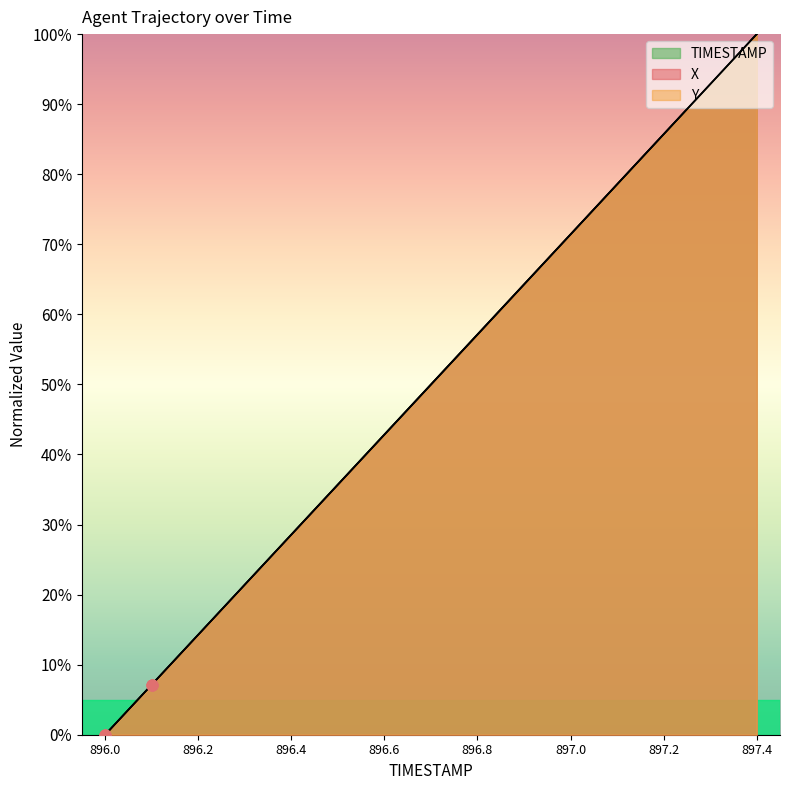

What is the total value across all series at 896.5?

107.1